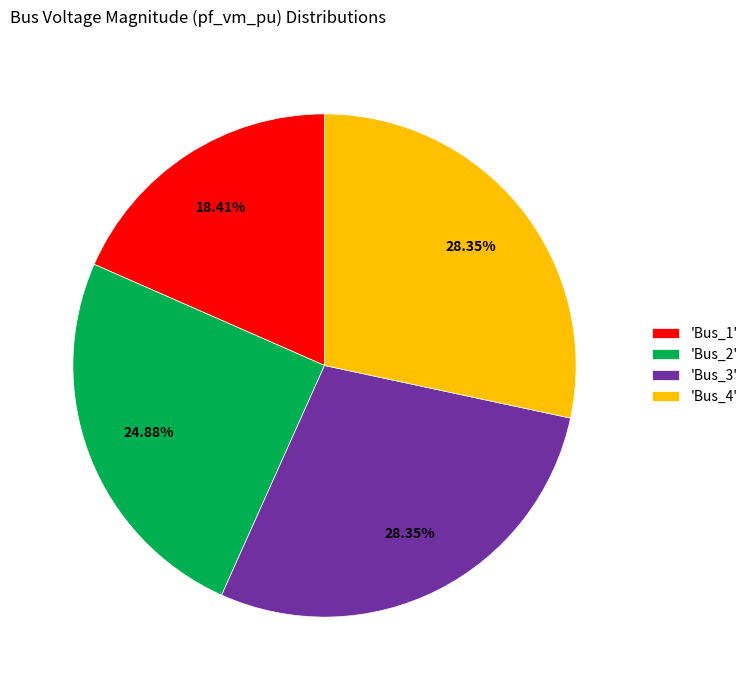

To the nearest percent, what is the average slice percentage?

25%